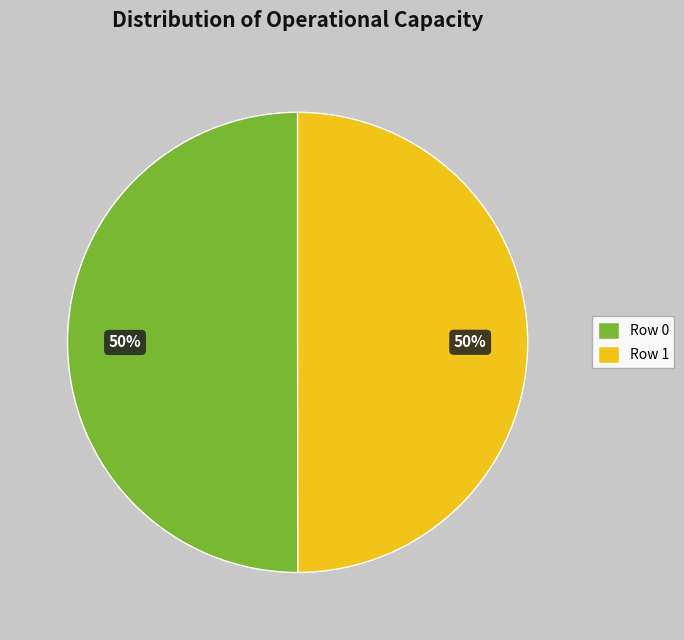

Do Row 1 and Row 0 together represent more than half of the pie?

Yes